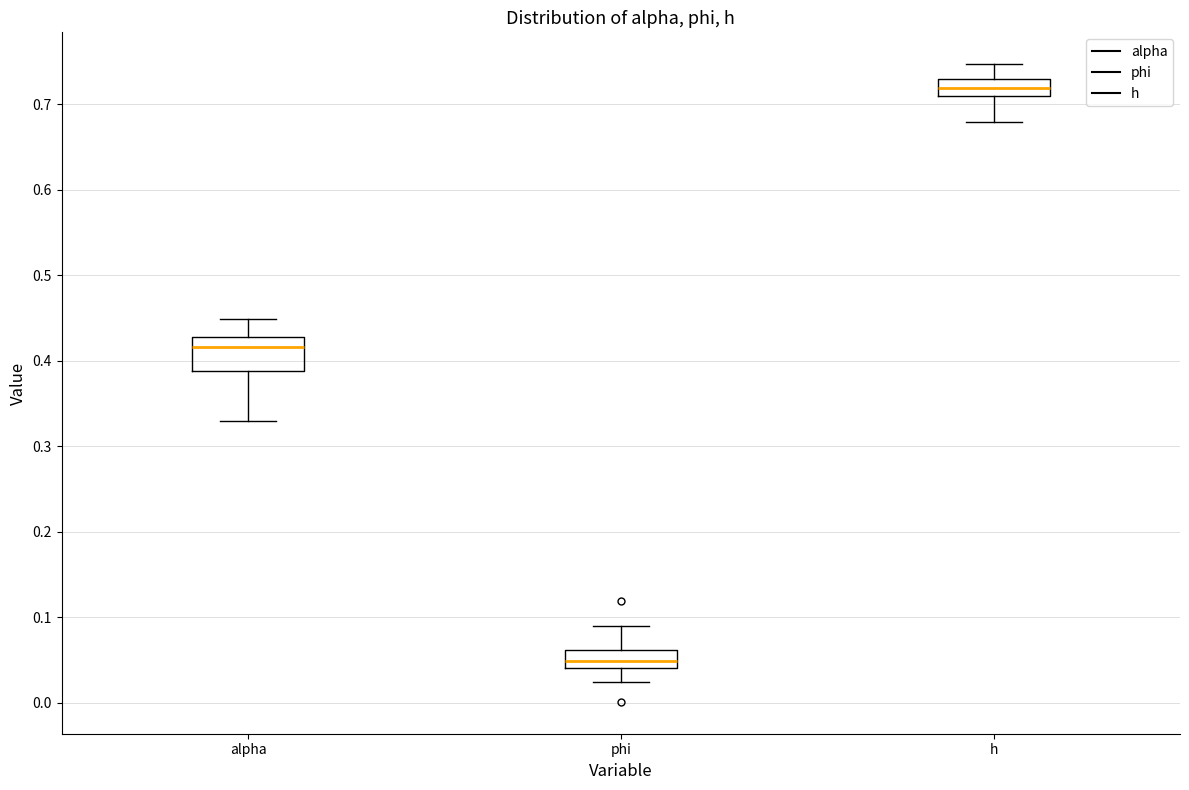

Where is the lower edge of the box for alpha on the y-axis? The values are not printed on the chart, so give them approximately, as read against the axis.

0.39